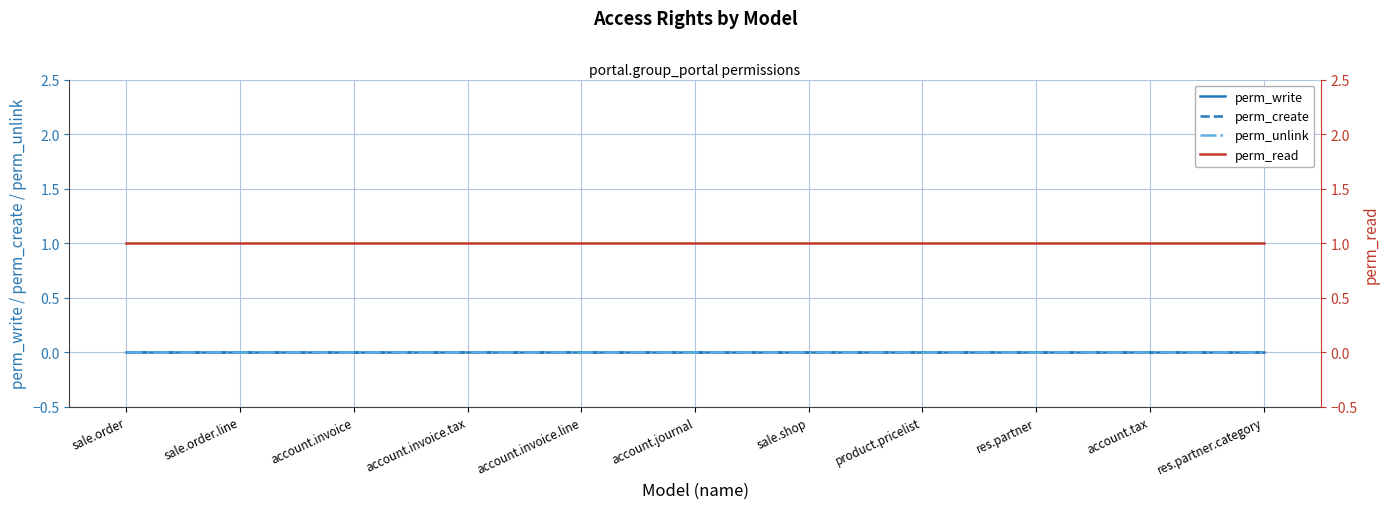

Between sale.order.line and sale.shop, which series saw the biggest shift?

perm_write